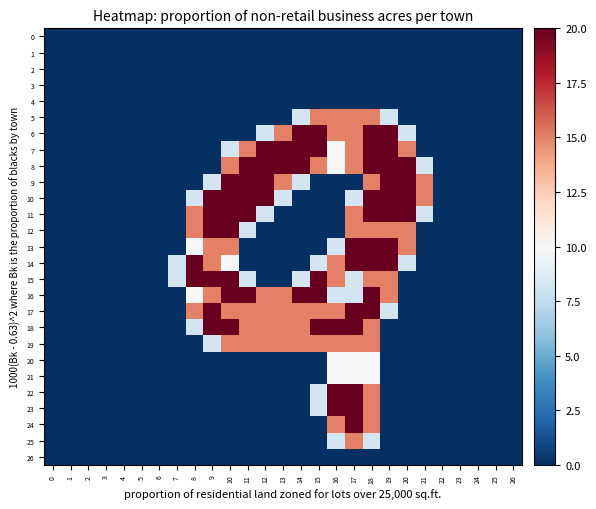

Reading left to right, extract all data points from this chart.

0: 0=0.0	1=0.0	2=0.0	3=0.0	4=0.0	5=0.0	6=0.0	7=0.0	8=0.0	9=0.0	10=0.0	11=0.0	12=0.0	13=0.0	14=0.0	15=0.0	16=0.0	17=0.0	18=0.0	19=0.0	20=0.0	21=0.0	22=0.0	23=0.0	24=0.0	25=0.0	26=0.0
1: 0=0.0	1=0.0	2=0.0	3=0.0	4=0.0	5=0.0	6=0.0	7=0.0	8=0.0	9=0.0	10=0.0	11=0.0	12=0.0	13=0.0	14=0.0	15=0.0	16=0.0	17=0.0	18=0.0	19=0.0	20=0.0	21=0.0	22=0.0	23=0.0	24=0.0	25=0.0	26=0.0
2: 0=0.0	1=0.0	2=0.0	3=0.0	4=0.0	5=0.0	6=0.0	7=0.0	8=0.0	9=0.0	10=0.0	11=0.0	12=0.0	13=0.0	14=0.0	15=0.0	16=0.0	17=0.0	18=0.0	19=0.0	20=0.0	21=0.0	22=0.0	23=0.0	24=0.0	25=0.0	26=0.0
3: 0=0.0	1=0.0	2=0.0	3=0.0	4=0.0	5=0.0	6=0.0	7=0.0	8=0.0	9=0.0	10=0.0	11=0.0	12=0.0	13=0.0	14=0.0	15=0.0	16=0.0	17=0.0	18=0.0	19=0.0	20=0.0	21=0.0	22=0.0	23=0.0	24=0.0	25=0.0	26=0.0
4: 0=0.0	1=0.0	2=0.0	3=0.0	4=0.0	5=0.0	6=0.0	7=0.0	8=0.0	9=0.0	10=0.0	11=0.0	12=0.0	13=0.0	14=0.0	15=0.0	16=0.0	17=0.0	18=0.0	19=0.0	20=0.0	21=0.0	22=0.0	23=0.0	24=0.0	25=0.0	26=0.0
5: 0=0.0	1=0.0	2=0.0	3=0.0	4=0.0	5=0.0	6=0.0	7=0.0	8=0.0	9=0.0	10=0.0	11=0.0	12=0.0	13=0.0	14=0.8	15=1.5	16=1.5	17=1.5	18=1.5	19=0.8	20=0.0	21=0.0	22=0.0	23=0.0	24=0.0	25=0.0	26=0.0
6: 0=0.0	1=0.0	2=0.0	3=0.0	4=0.0	5=0.0	6=0.0	7=0.0	8=0.0	9=0.0	10=0.0	11=0.0	12=0.8	13=1.5	14=2.0	15=2.0	16=1.5	17=1.5	18=2.0	19=2.0	20=0.8	21=0.0	22=0.0	23=0.0	24=0.0	25=0.0	26=0.0
7: 0=0.0	1=0.0	2=0.0	3=0.0	4=0.0	5=0.0	6=0.0	7=0.0	8=0.0	9=0.0	10=0.8	11=1.5	12=2.0	13=2.0	14=2.0	15=2.0	16=1.0	17=1.5	18=2.0	19=2.0	20=1.5	21=0.0	22=0.0	23=0.0	24=0.0	25=0.0	26=0.0
8: 0=0.0	1=0.0	2=0.0	3=0.0	4=0.0	5=0.0	6=0.0	7=0.0	8=0.0	9=0.0	10=1.5	11=2.0	12=2.0	13=2.0	14=2.0	15=1.5	16=1.0	17=1.5	18=2.0	19=2.0	20=2.0	21=0.8	22=0.0	23=0.0	24=0.0	25=0.0	26=0.0
9: 0=0.0	1=0.0	2=0.0	3=0.0	4=0.0	5=0.0	6=0.0	7=0.0	8=0.0	9=0.8	10=2.0	11=2.0	12=2.0	13=1.5	14=0.8	15=0.0	16=0.0	17=0.0	18=1.5	19=2.0	20=2.0	21=1.5	22=0.0	23=0.0	24=0.0	25=0.0	26=0.0
10: 0=0.0	1=0.0	2=0.0	3=0.0	4=0.0	5=0.0	6=0.0	7=0.0	8=0.8	9=2.0	10=2.0	11=2.0	12=2.0	13=0.8	14=0.0	15=0.0	16=0.0	17=0.8	18=2.0	19=2.0	20=2.0	21=1.5	22=0.0	23=0.0	24=0.0	25=0.0	26=0.0
11: 0=0.0	1=0.0	2=0.0	3=0.0	4=0.0	5=0.0	6=0.0	7=0.0	8=1.5	9=2.0	10=2.0	11=2.0	12=0.8	13=0.0	14=0.0	15=0.0	16=0.0	17=1.5	18=2.0	19=2.0	20=2.0	21=0.8	22=0.0	23=0.0	24=0.0	25=0.0	26=0.0
12: 0=0.0	1=0.0	2=0.0	3=0.0	4=0.0	5=0.0	6=0.0	7=0.0	8=1.5	9=2.0	10=2.0	11=0.8	12=0.0	13=0.0	14=0.0	15=0.0	16=0.0	17=1.5	18=1.5	19=1.5	20=1.5	21=0.0	22=0.0	23=0.0	24=0.0	25=0.0	26=0.0
13: 0=0.0	1=0.0	2=0.0	3=0.0	4=0.0	5=0.0	6=0.0	7=0.0	8=1.0	9=1.5	10=1.5	11=0.0	12=0.0	13=0.0	14=0.0	15=0.0	16=0.8	17=2.0	18=2.0	19=2.0	20=1.5	21=0.0	22=0.0	23=0.0	24=0.0	25=0.0	26=0.0
14: 0=0.0	1=0.0	2=0.0	3=0.0	4=0.0	5=0.0	6=0.0	7=0.8	8=2.0	9=1.5	10=1.0	11=0.0	12=0.0	13=0.0	14=0.0	15=0.8	16=1.5	17=2.0	18=2.0	19=2.0	20=0.8	21=0.0	22=0.0	23=0.0	24=0.0	25=0.0	26=0.0
15: 0=0.0	1=0.0	2=0.0	3=0.0	4=0.0	5=0.0	6=0.0	7=0.8	8=2.0	9=2.0	10=2.0	11=0.8	12=0.0	13=0.0	14=0.8	15=2.0	16=1.5	17=0.8	18=1.5	19=1.5	20=0.0	21=0.0	22=0.0	23=0.0	24=0.0	25=0.0	26=0.0
16: 0=0.0	1=0.0	2=0.0	3=0.0	4=0.0	5=0.0	6=0.0	7=0.0	8=1.0	9=1.5	10=2.0	11=2.0	12=1.5	13=1.5	14=2.0	15=2.0	16=0.8	17=0.8	18=2.0	19=1.5	20=0.0	21=0.0	22=0.0	23=0.0	24=0.0	25=0.0	26=0.0
17: 0=0.0	1=0.0	2=0.0	3=0.0	4=0.0	5=0.0	6=0.0	7=0.0	8=1.5	9=2.0	10=1.5	11=1.5	12=1.5	13=1.5	14=1.5	15=1.5	16=1.5	17=2.0	18=2.0	19=0.8	20=0.0	21=0.0	22=0.0	23=0.0	24=0.0	25=0.0	26=0.0
18: 0=0.0	1=0.0	2=0.0	3=0.0	4=0.0	5=0.0	6=0.0	7=0.0	8=0.8	9=2.0	10=2.0	11=1.5	12=1.5	13=1.5	14=1.5	15=2.0	16=2.0	17=2.0	18=1.5	19=0.0	20=0.0	21=0.0	22=0.0	23=0.0	24=0.0	25=0.0	26=0.0
19: 0=0.0	1=0.0	2=0.0	3=0.0	4=0.0	5=0.0	6=0.0	7=0.0	8=0.0	9=0.8	10=1.5	11=1.5	12=1.5	13=1.5	14=1.5	15=1.5	16=1.5	17=1.5	18=1.5	19=0.0	20=0.0	21=0.0	22=0.0	23=0.0	24=0.0	25=0.0	26=0.0
20: 0=0.0	1=0.0	2=0.0	3=0.0	4=0.0	5=0.0	6=0.0	7=0.0	8=0.0	9=0.0	10=0.0	11=0.0	12=0.0	13=0.0	14=0.0	15=0.0	16=1.0	17=1.0	18=1.0	19=0.0	20=0.0	21=0.0	22=0.0	23=0.0	24=0.0	25=0.0	26=0.0
21: 0=0.0	1=0.0	2=0.0	3=0.0	4=0.0	5=0.0	6=0.0	7=0.0	8=0.0	9=0.0	10=0.0	11=0.0	12=0.0	13=0.0	14=0.0	15=0.0	16=1.0	17=1.0	18=1.0	19=0.0	20=0.0	21=0.0	22=0.0	23=0.0	24=0.0	25=0.0	26=0.0
22: 0=0.0	1=0.0	2=0.0	3=0.0	4=0.0	5=0.0	6=0.0	7=0.0	8=0.0	9=0.0	10=0.0	11=0.0	12=0.0	13=0.0	14=0.0	15=0.8	16=2.0	17=2.0	18=1.5	19=0.0	20=0.0	21=0.0	22=0.0	23=0.0	24=0.0	25=0.0	26=0.0
23: 0=0.0	1=0.0	2=0.0	3=0.0	4=0.0	5=0.0	6=0.0	7=0.0	8=0.0	9=0.0	10=0.0	11=0.0	12=0.0	13=0.0	14=0.0	15=0.8	16=2.0	17=2.0	18=1.5	19=0.0	20=0.0	21=0.0	22=0.0	23=0.0	24=0.0	25=0.0	26=0.0
24: 0=0.0	1=0.0	2=0.0	3=0.0	4=0.0	5=0.0	6=0.0	7=0.0	8=0.0	9=0.0	10=0.0	11=0.0	12=0.0	13=0.0	14=0.0	15=0.0	16=1.5	17=2.0	18=1.5	19=0.0	20=0.0	21=0.0	22=0.0	23=0.0	24=0.0	25=0.0	26=0.0
25: 0=0.0	1=0.0	2=0.0	3=0.0	4=0.0	5=0.0	6=0.0	7=0.0	8=0.0	9=0.0	10=0.0	11=0.0	12=0.0	13=0.0	14=0.0	15=0.0	16=0.8	17=1.5	18=0.8	19=0.0	20=0.0	21=0.0	22=0.0	23=0.0	24=0.0	25=0.0	26=0.0
26: 0=0.0	1=0.0	2=0.0	3=0.0	4=0.0	5=0.0	6=0.0	7=0.0	8=0.0	9=0.0	10=0.0	11=0.0	12=0.0	13=0.0	14=0.0	15=0.0	16=0.0	17=0.0	18=0.0	19=0.0	20=0.0	21=0.0	22=0.0	23=0.0	24=0.0	25=0.0	26=0.0